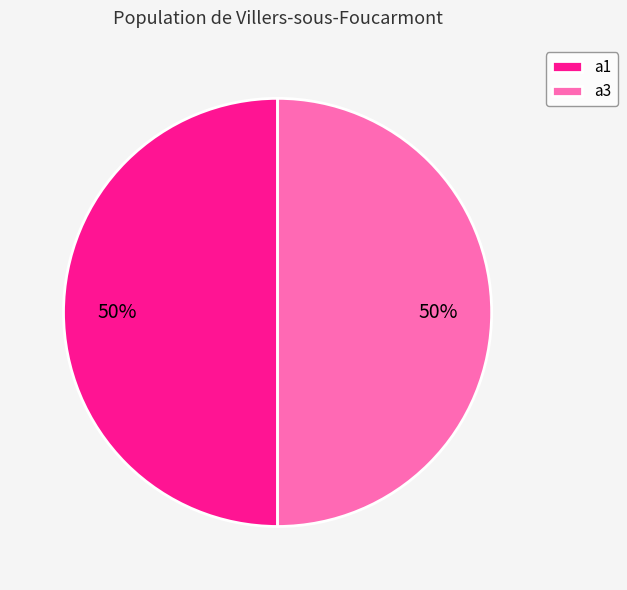

To the nearest percent, what is the combined percentage of a1 and a3?

100%